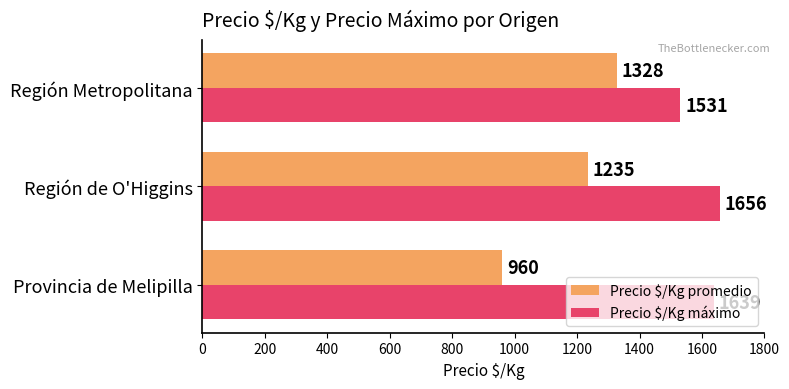

What is the spread (max minus min) of values at Región de O'Higgins?

421